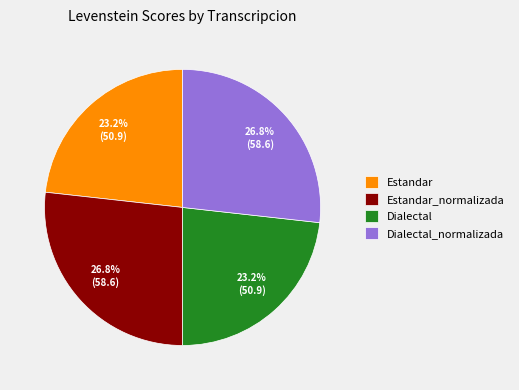

Does Estandar_normalizada represent more than half of the total?

No